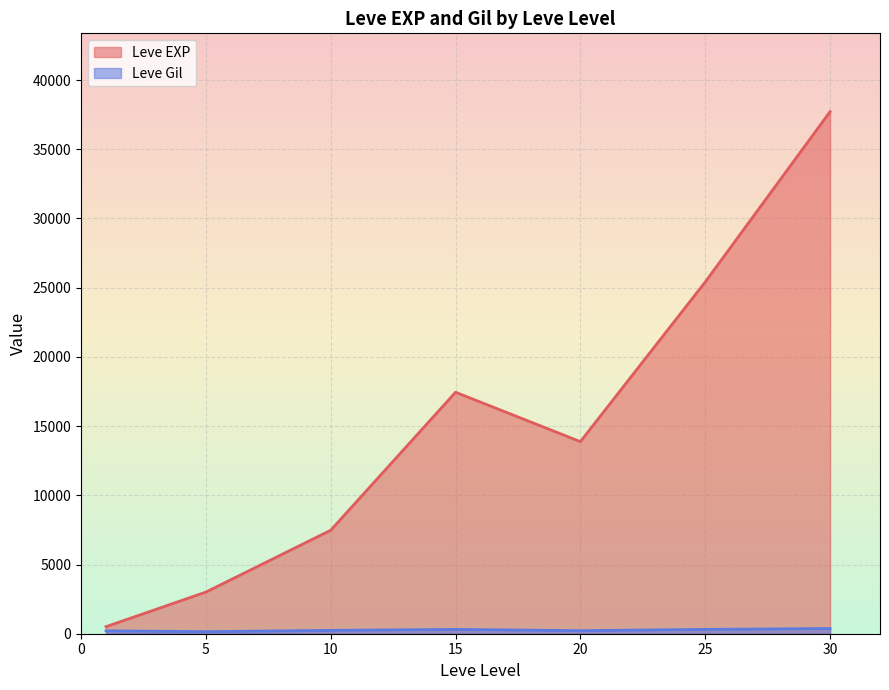

What is the highest value of the Leve EXP series?

37715.0